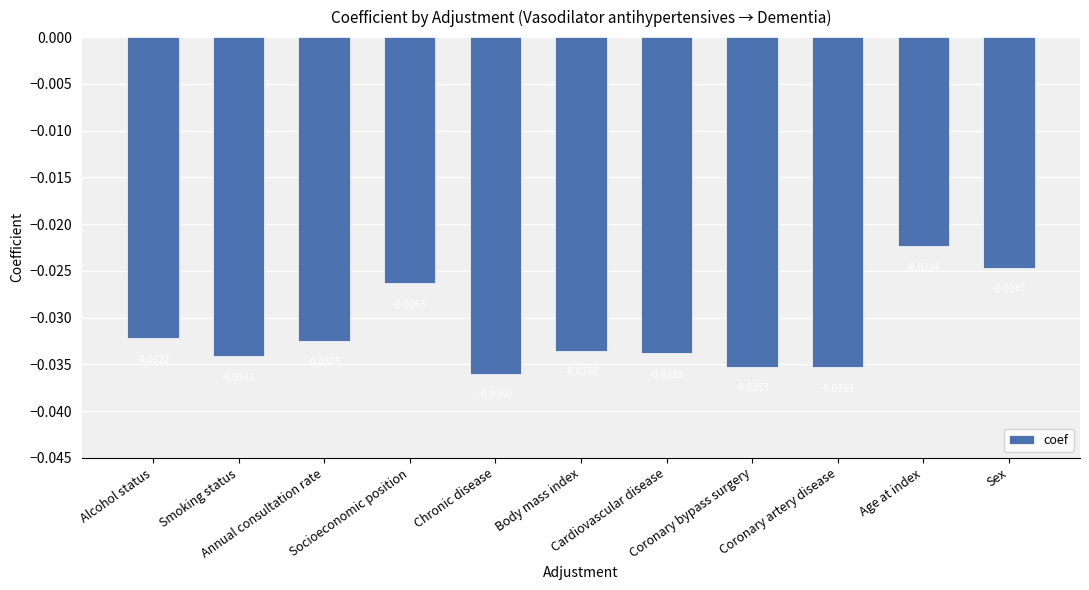

How many distinct data groups are displayed?

1